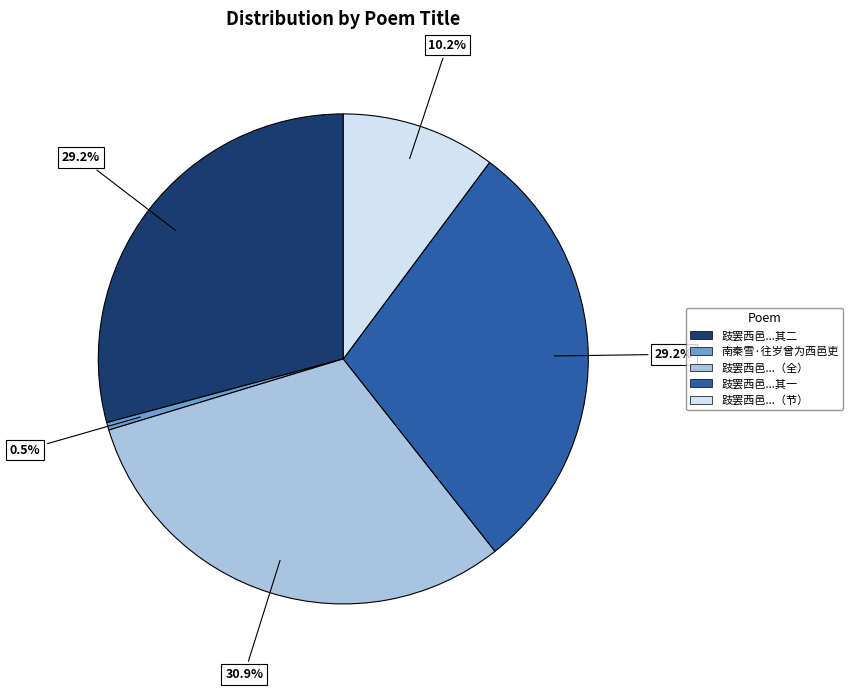

How many segments does this pie chart have?

5